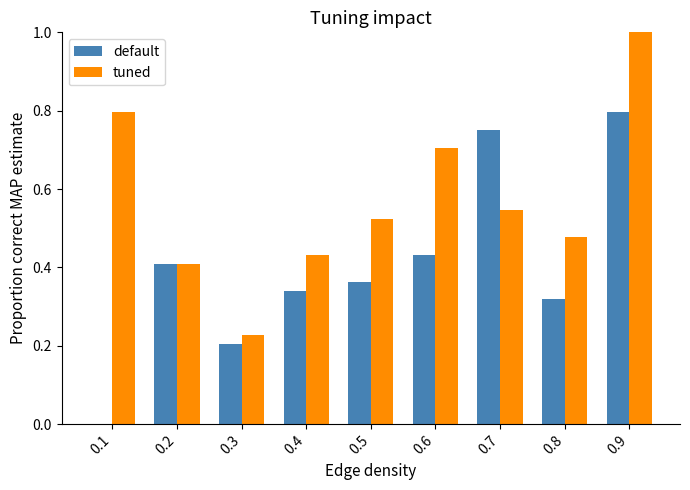

At which label is default closest to 0?

0.1